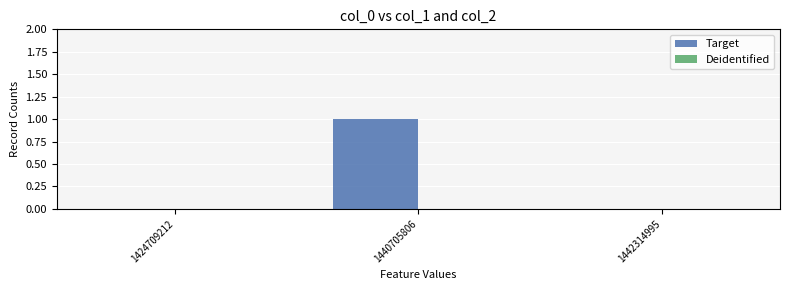

Which label corresponds to the largest value in the chart?

1440705806